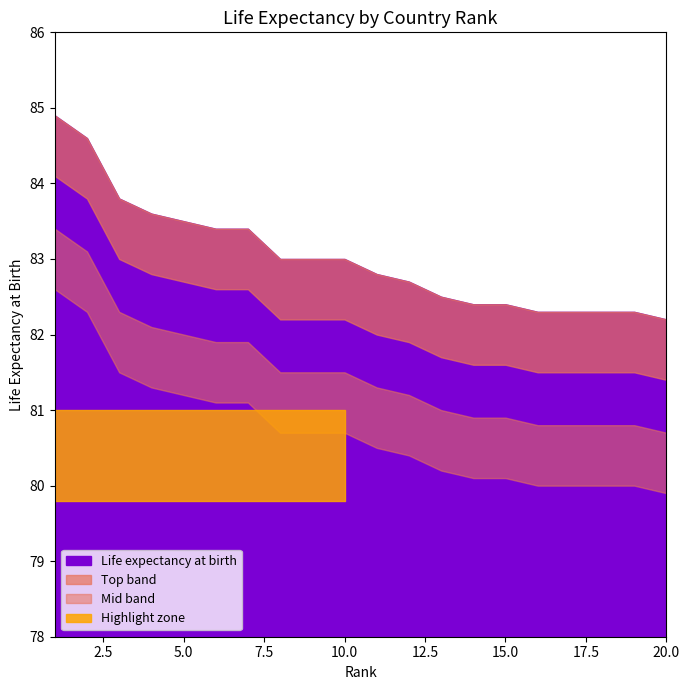

Read the value at 6.

83.4